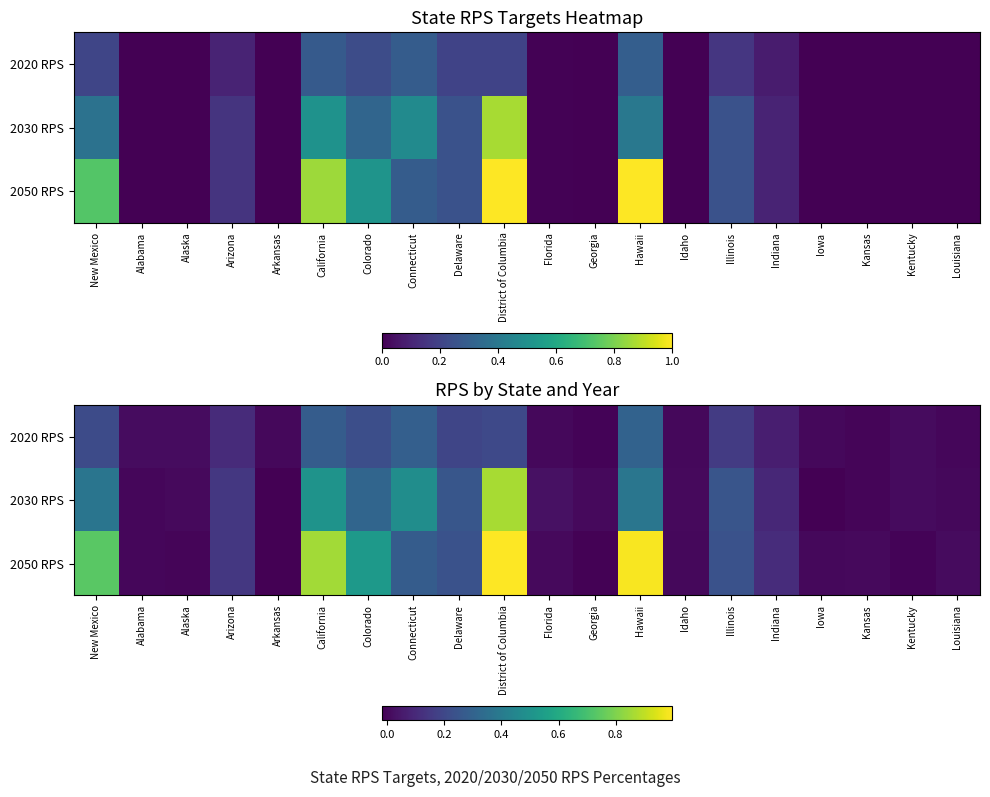

True or false: 2050 RPS has a value of 0.5 at Colorado.

True